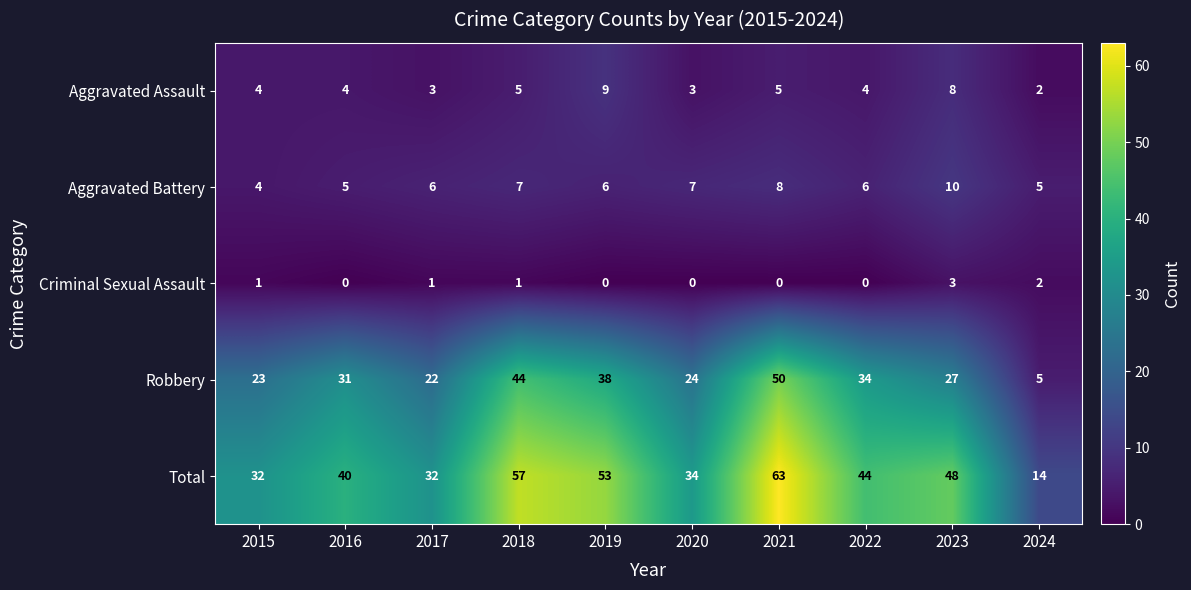

Where is Robbery nearest to the value 27?

2023